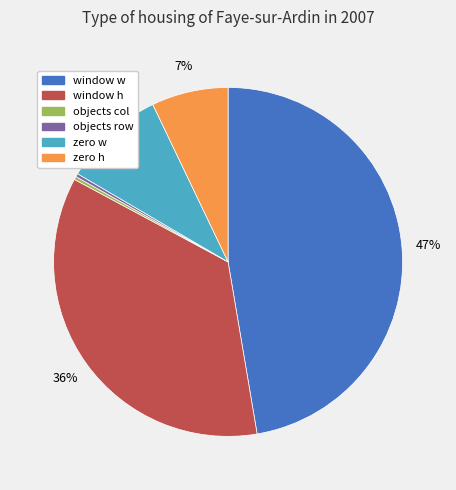

Is it true that zero h is 1% of the pie?

False